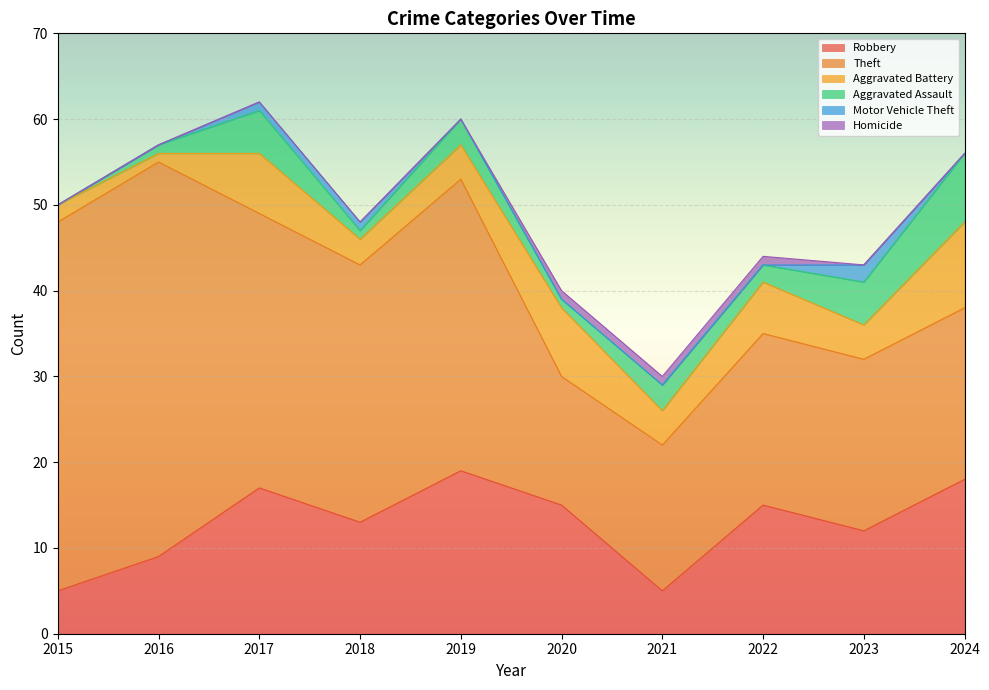

Count the Homicide values in the range 0 to 1.

10